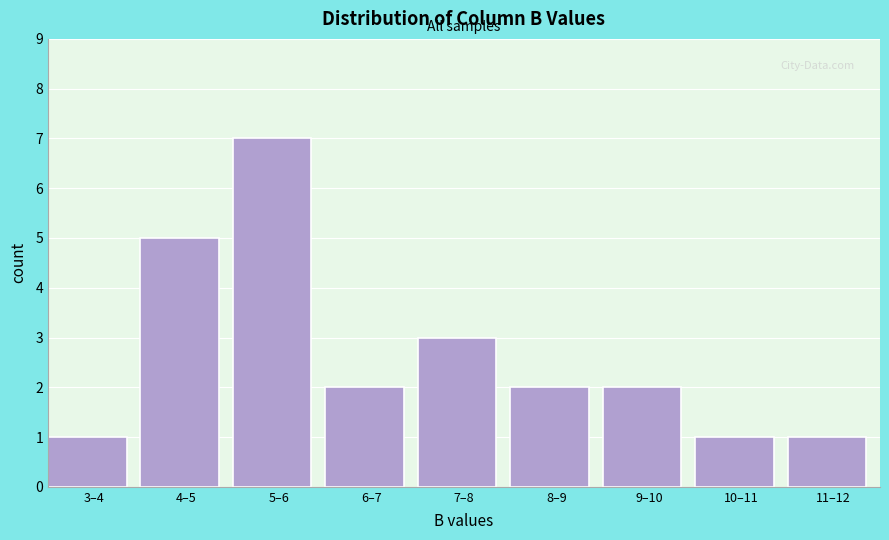

Reading left to right, extract all data points from this chart.

1	5	7	2	3	2	2	1	1